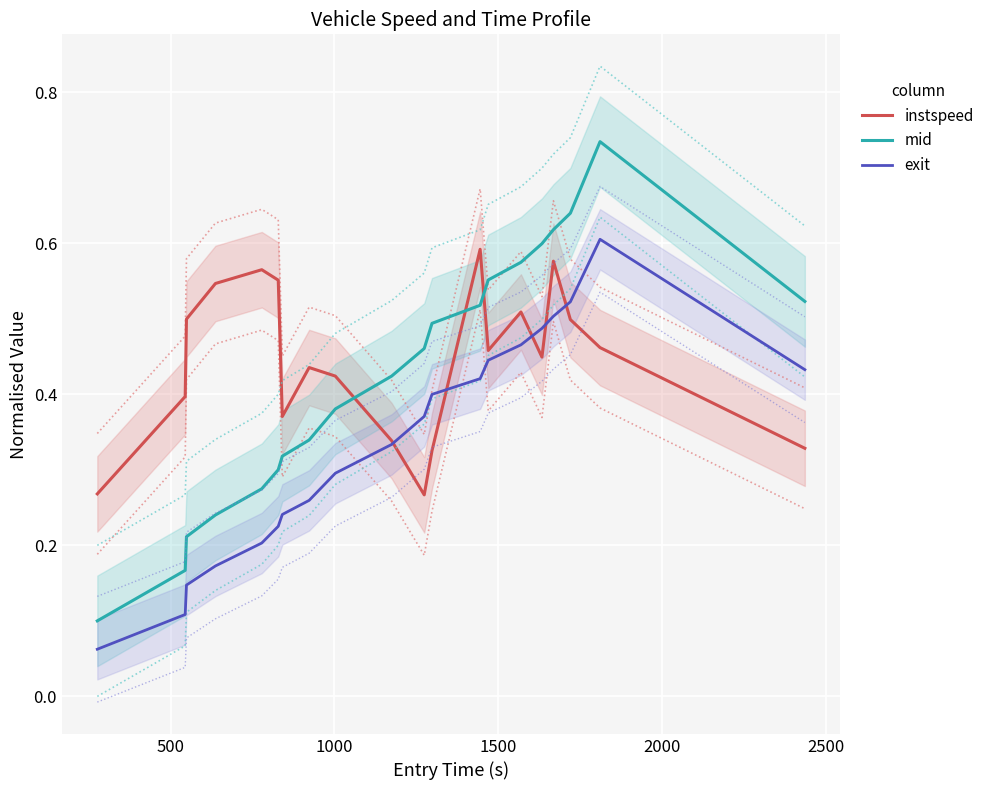

True or false: mid and exit intersect in this chart.

False